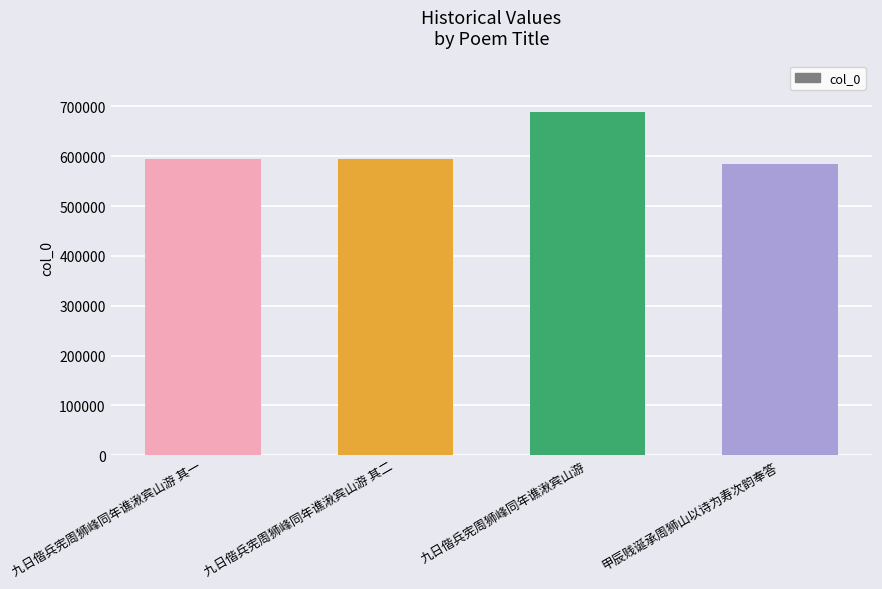

What is the label of the 4th bar from the right?

九日偕兵宪周狮峰同年谯湫宾山游 其一